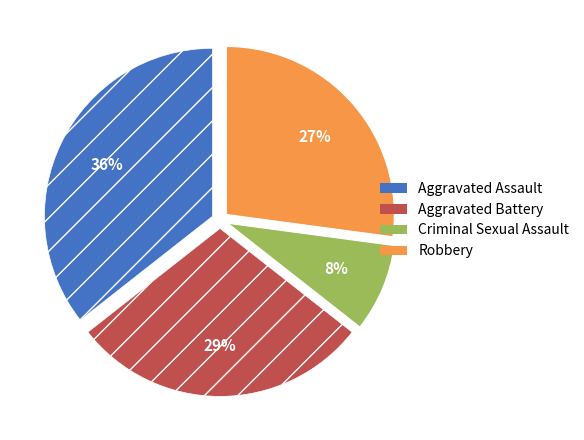

Does Aggravated Assault account for over 50% of the chart?

No